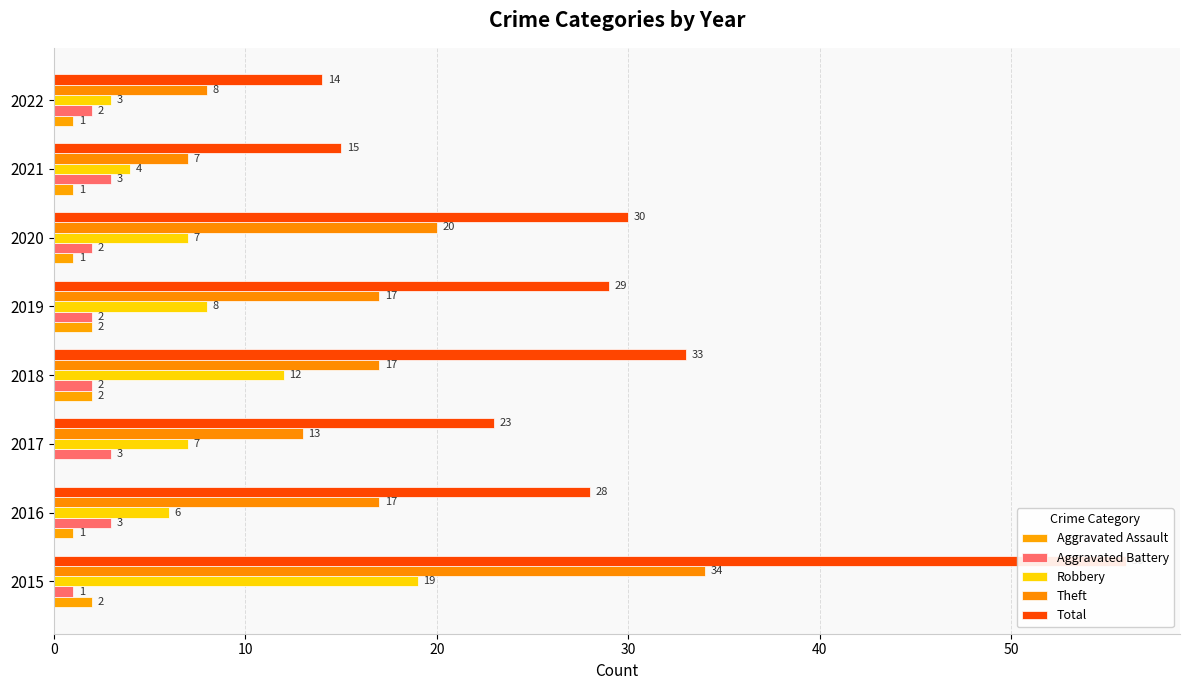

The Robbery series shows 3 at 2022. True or false?

True